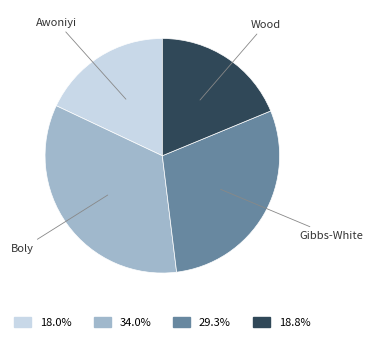

Is Wood the majority of the pie?

No